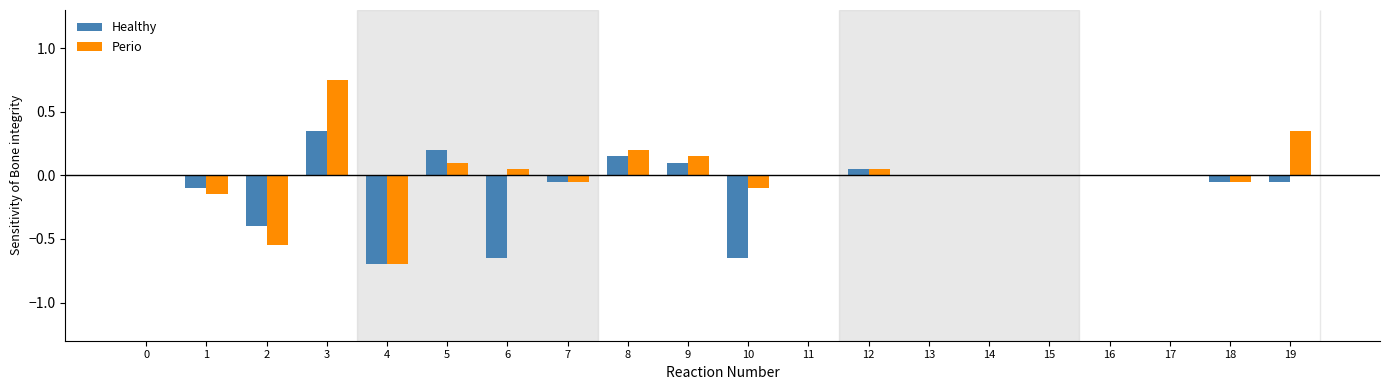

Are the bars grouped side by side (vs. stacked)?

Yes